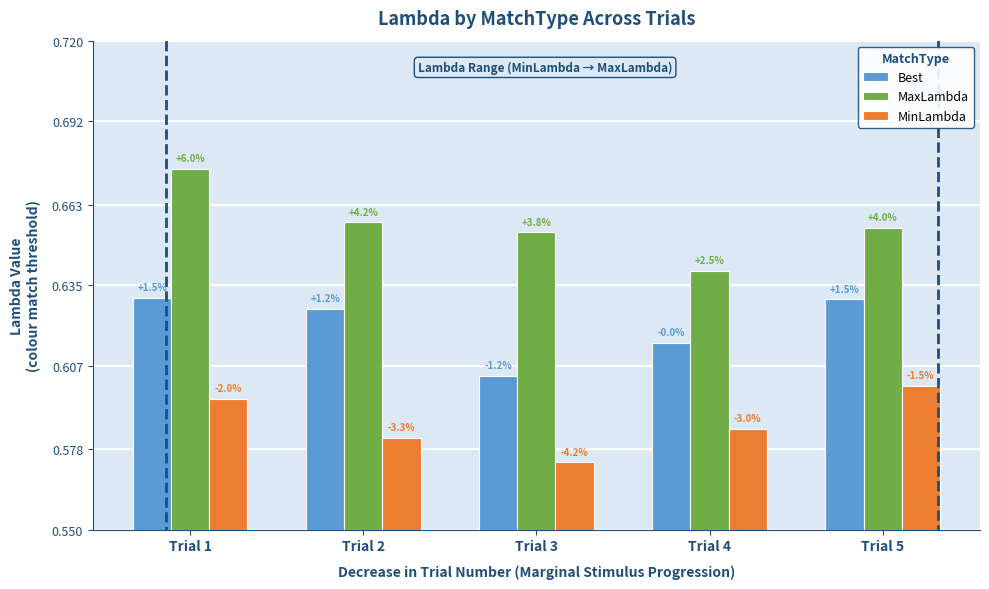

Where is MaxLambda nearest to the value 0?

Trial 4